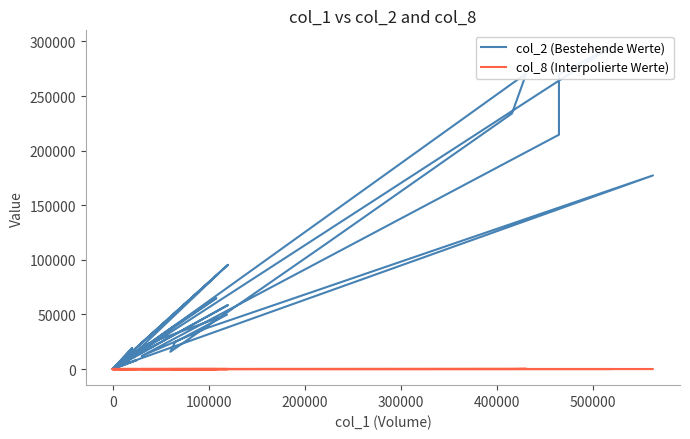

Is it true that col_2 equals 22001 at 37?

False